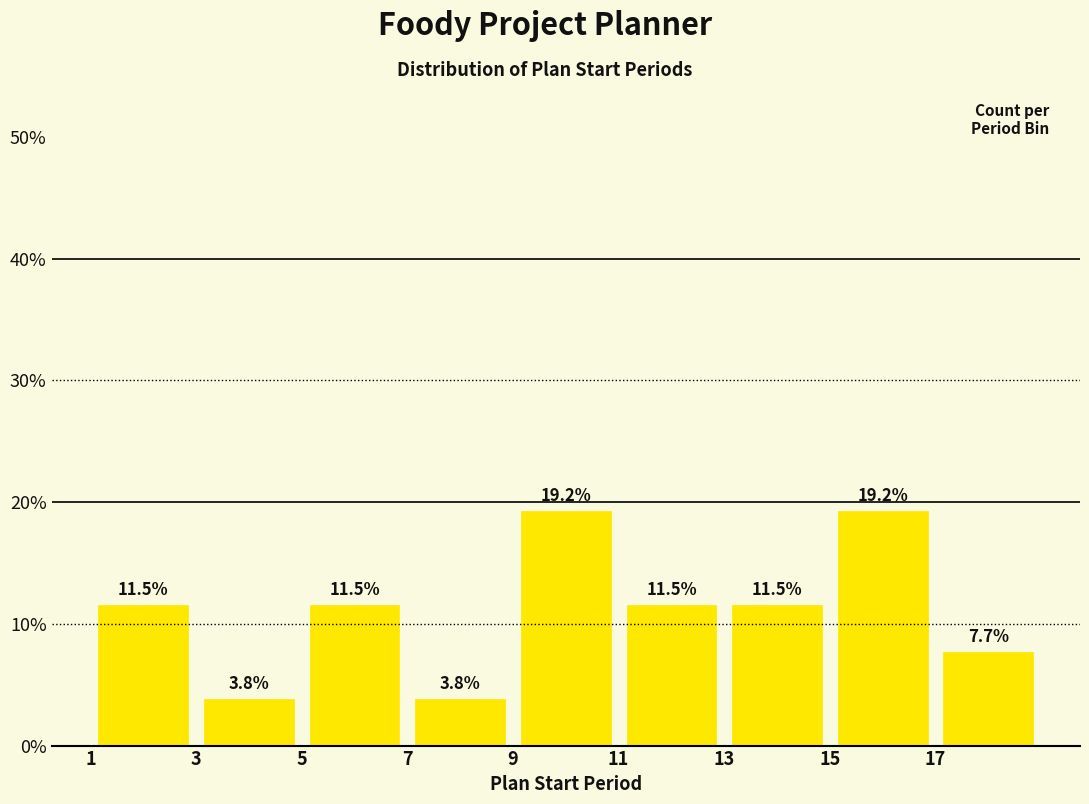

Reading left to right, transcribe this chart: for each bar, give the range it covers on the x-axis and its height.

1 to 3: 11.5
3 to 5: 3.8
5 to 7: 11.5
7 to 9: 3.8
9 to 11: 19.2
11 to 13: 11.5
13 to 15: 11.5
15 to 17: 19.2
17 to 19: 7.7